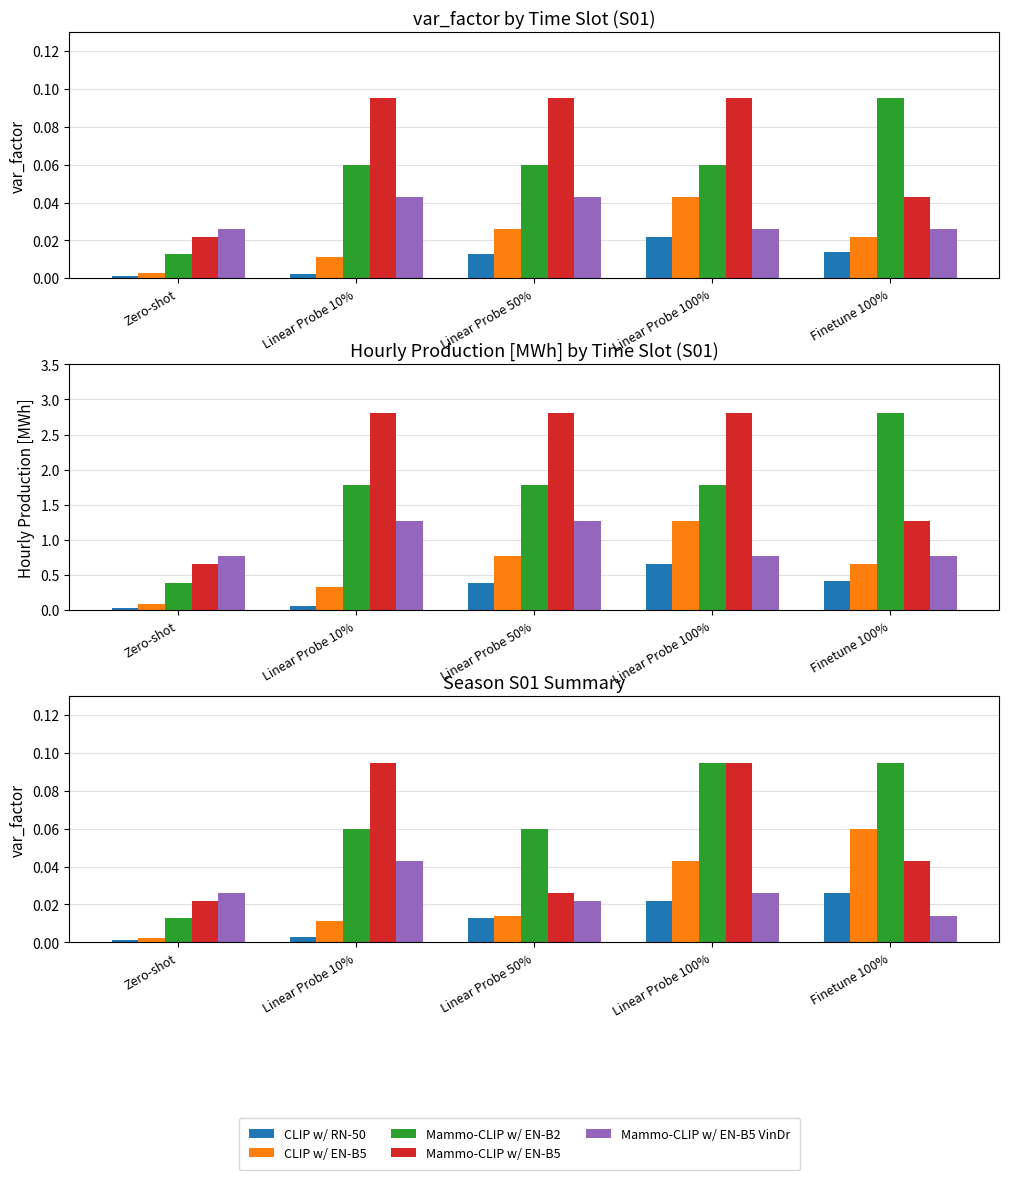

Rank the categories by CLIP w/ RN-50 value from highest to lowest.

Finetune 100%, Linear Probe 100%, Linear Probe 50%, Linear Probe 10%, Zero-shot